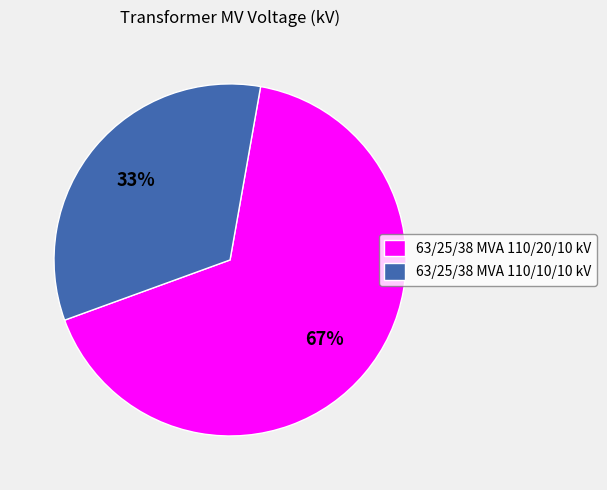

Is the sum of 63/25/38 MVA 110/10/10 kV and 63/25/38 MVA 110/20/10 kV greater than half?

Yes